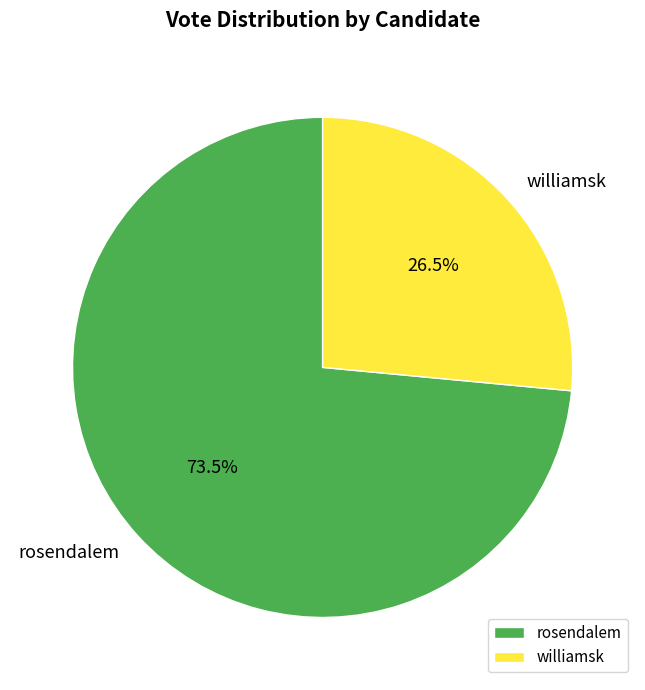

To the nearest percent, what is the average slice percentage?

50%